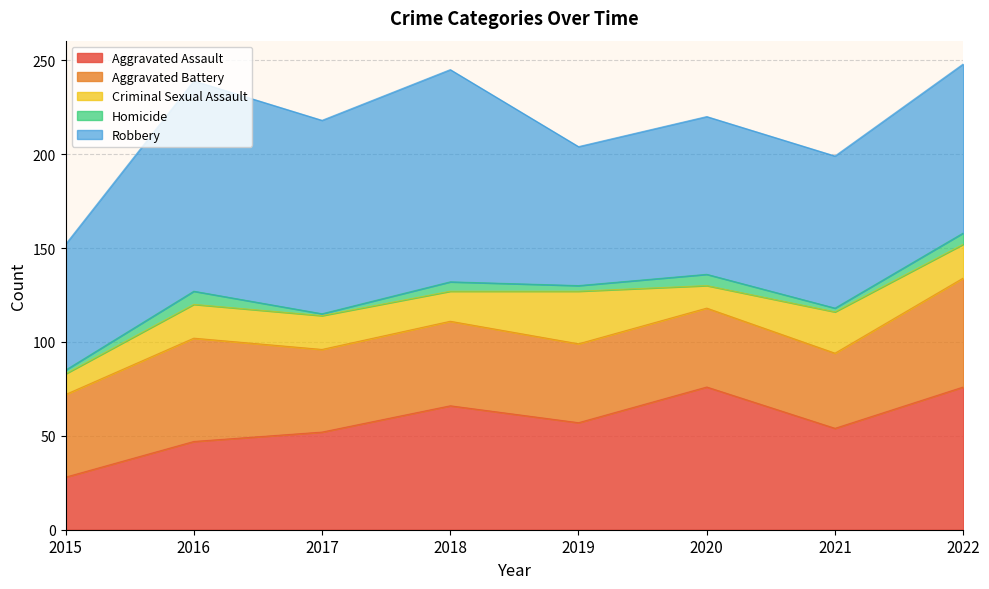

Is it true that Aggravated Battery equals 26 at 2017?

False